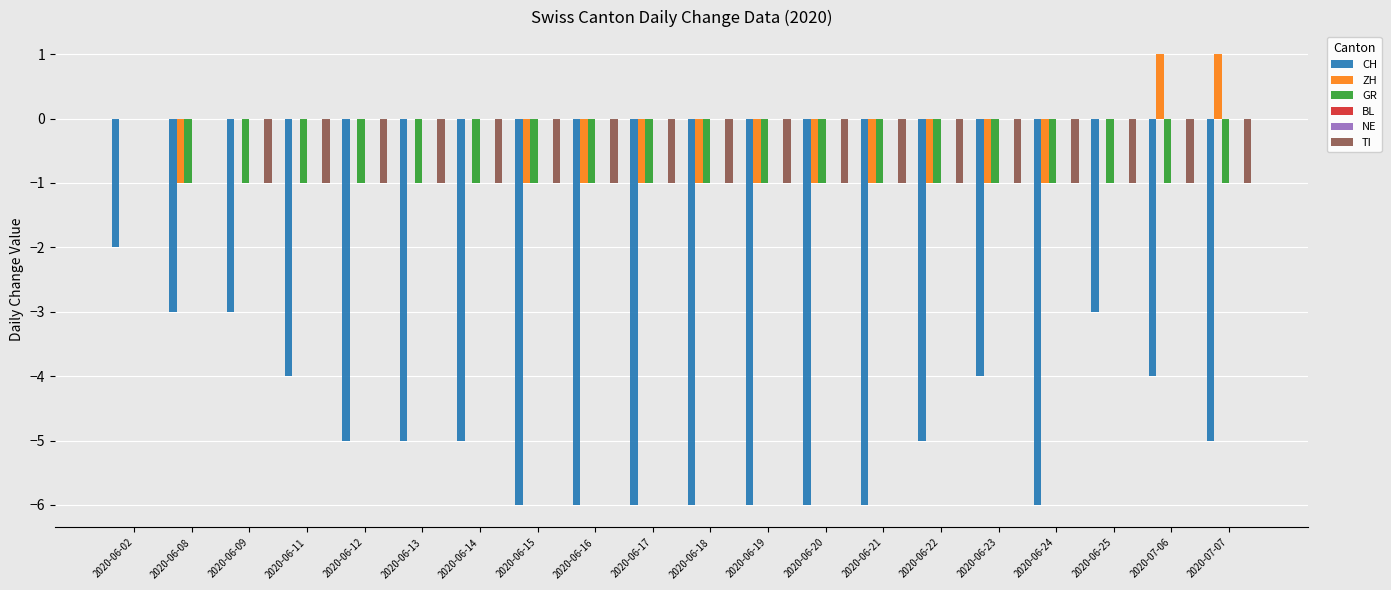

At which category does the chart reach its minimum across all series?

2020-06-15